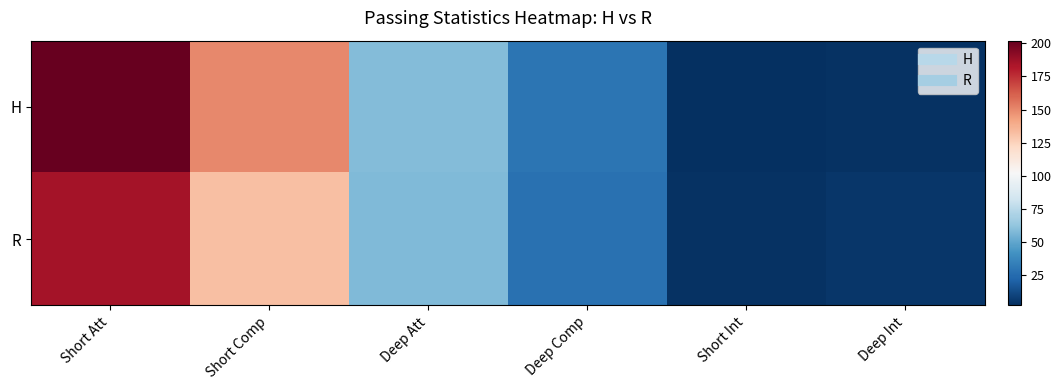

At which category does the chart reach its peak across all series?

Short Att